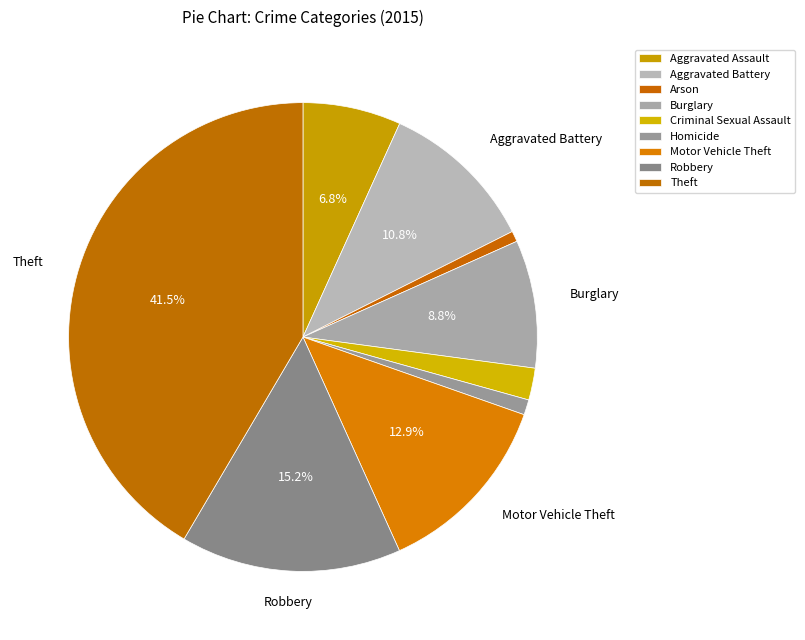

Between Theft and Aggravated Battery, which is larger?

Theft